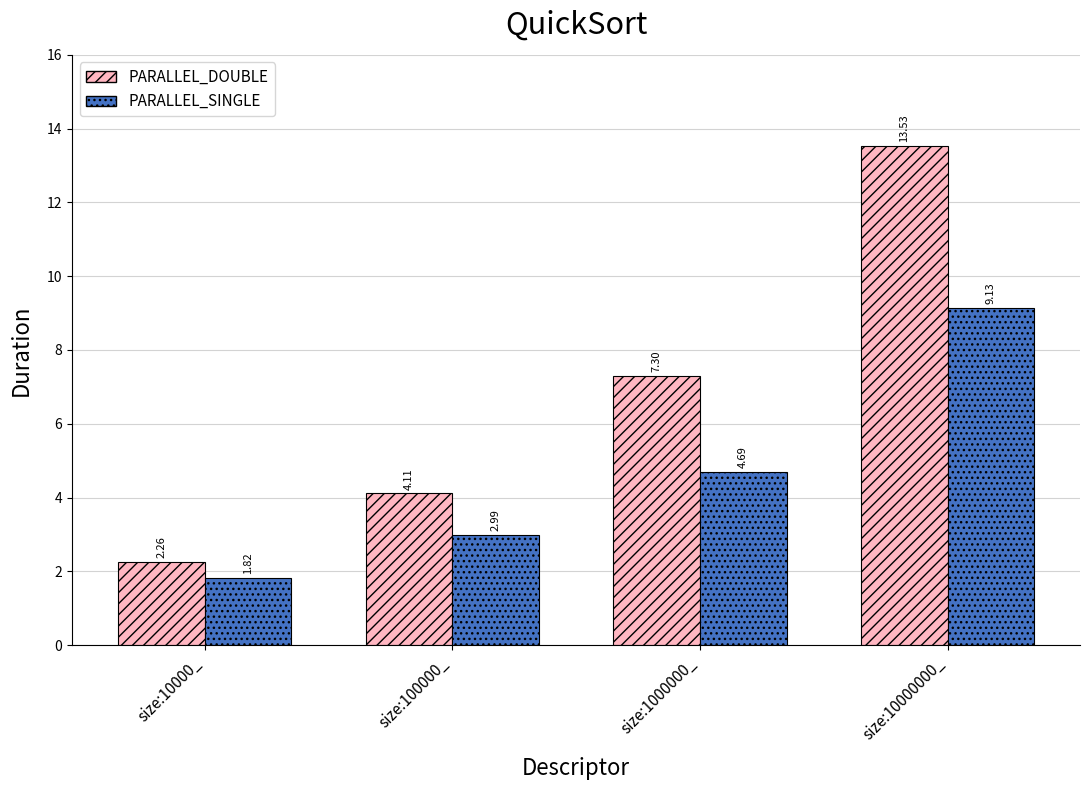

Which category has the highest value across all series?

size:10000000_